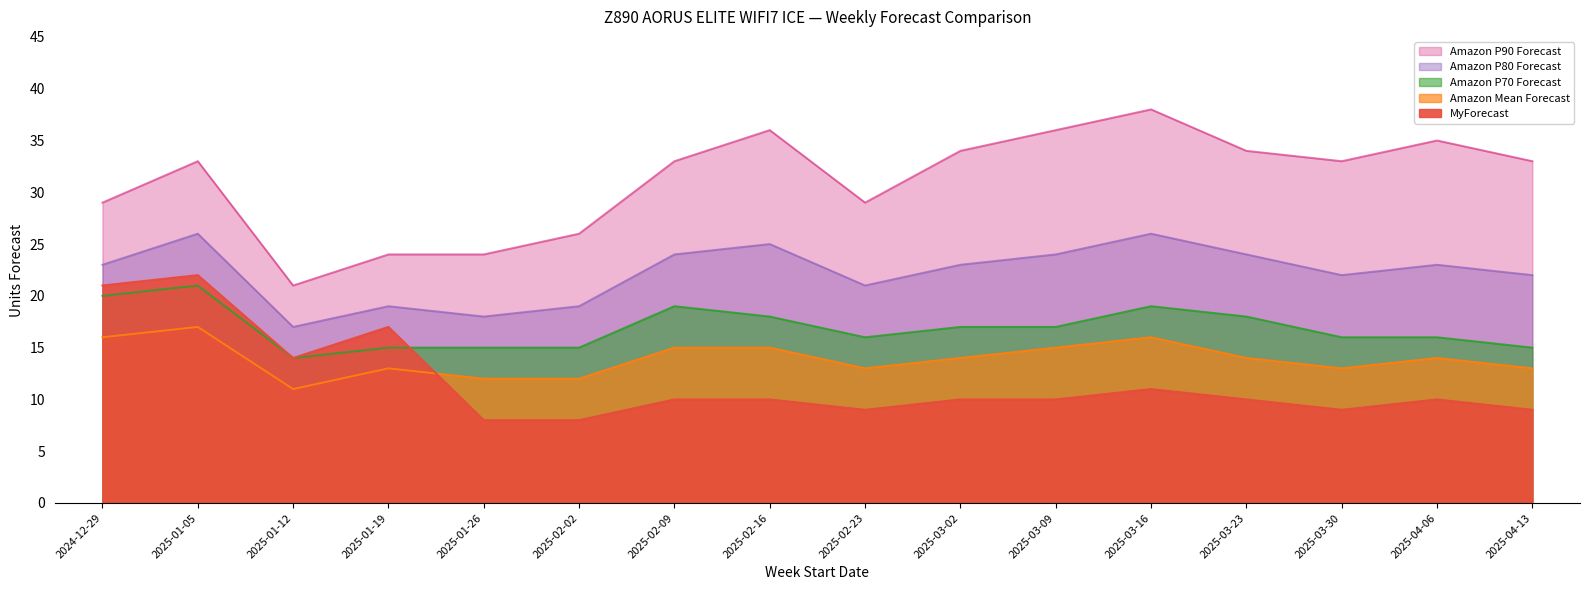

What is the sum of the Amazon P80 Forecast values at 2025-01-05 and 2025-02-09?

50